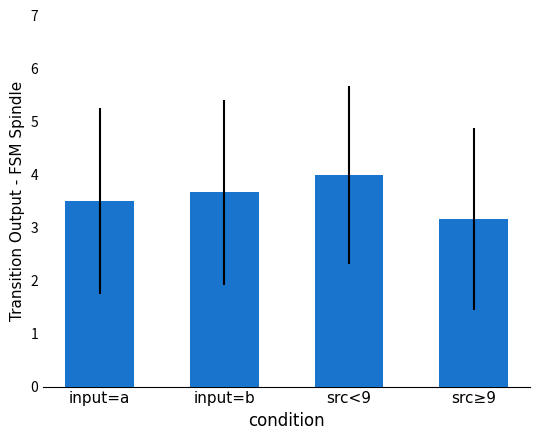

What is the change in value from input=a to src<9?

+0.5